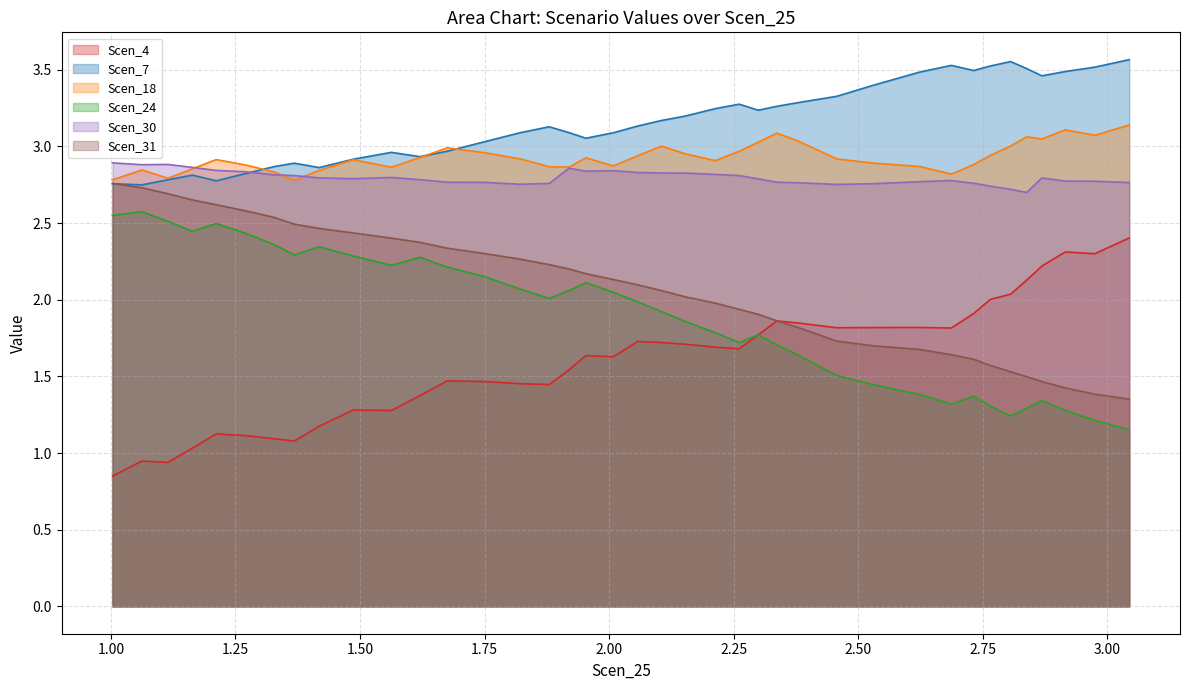

What are all the series names shown in the legend?

Scen_4, Scen_7, Scen_18, Scen_24, Scen_30, Scen_31